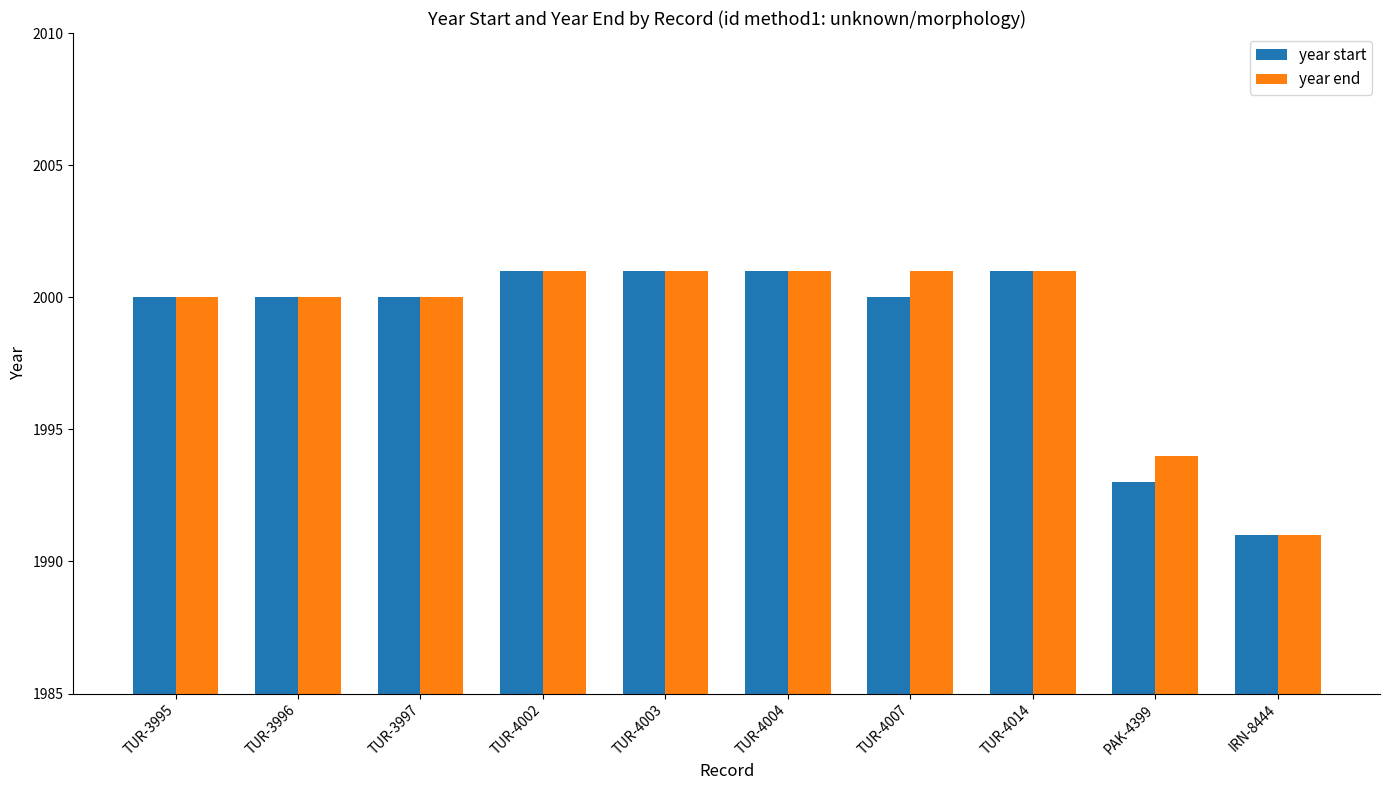

How many data points in year end are less than 2001?

5